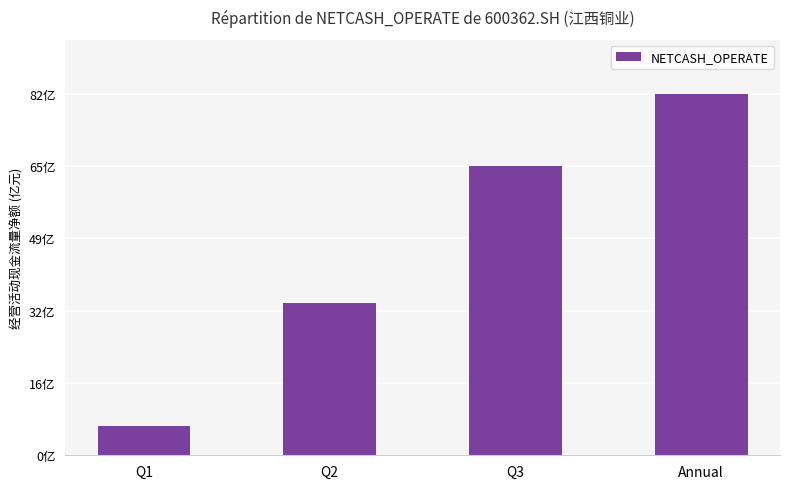

Are the bars horizontal?

No